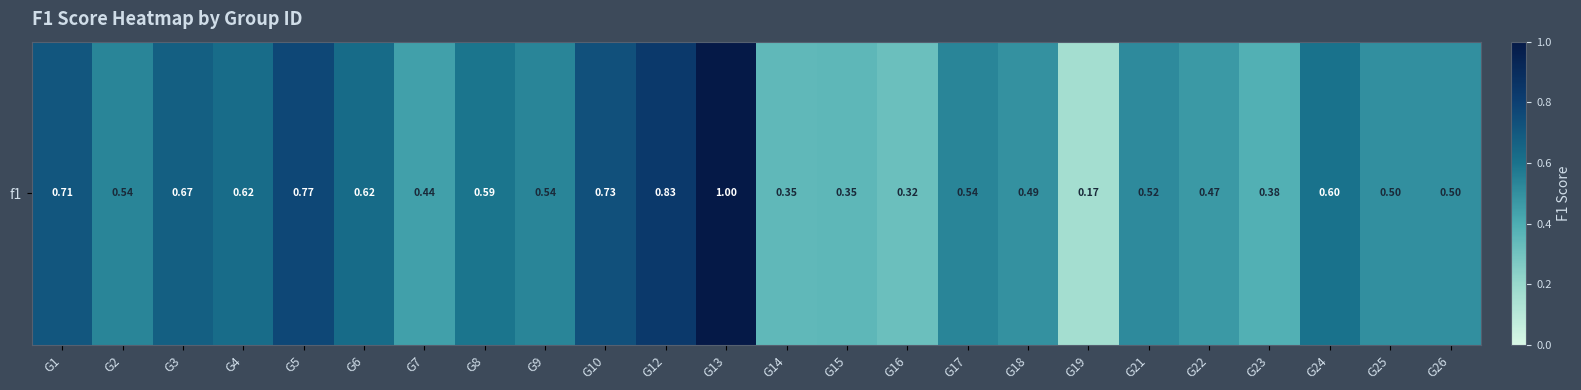

Which has a higher value, G25 or G13?

G13